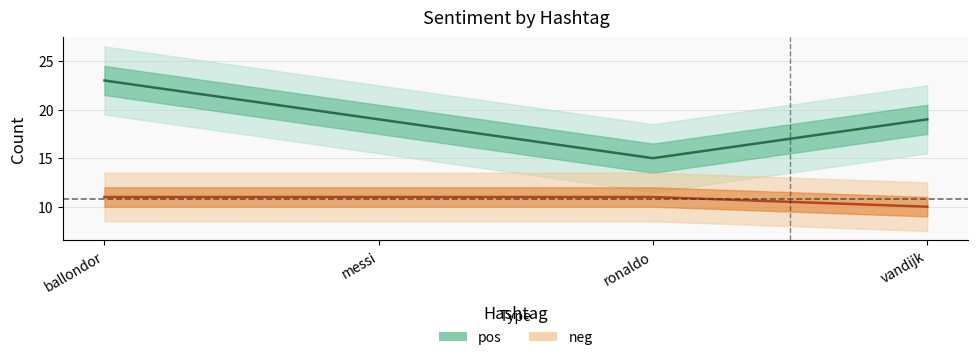

The value of pos at ronaldo is 23. True or false?

False